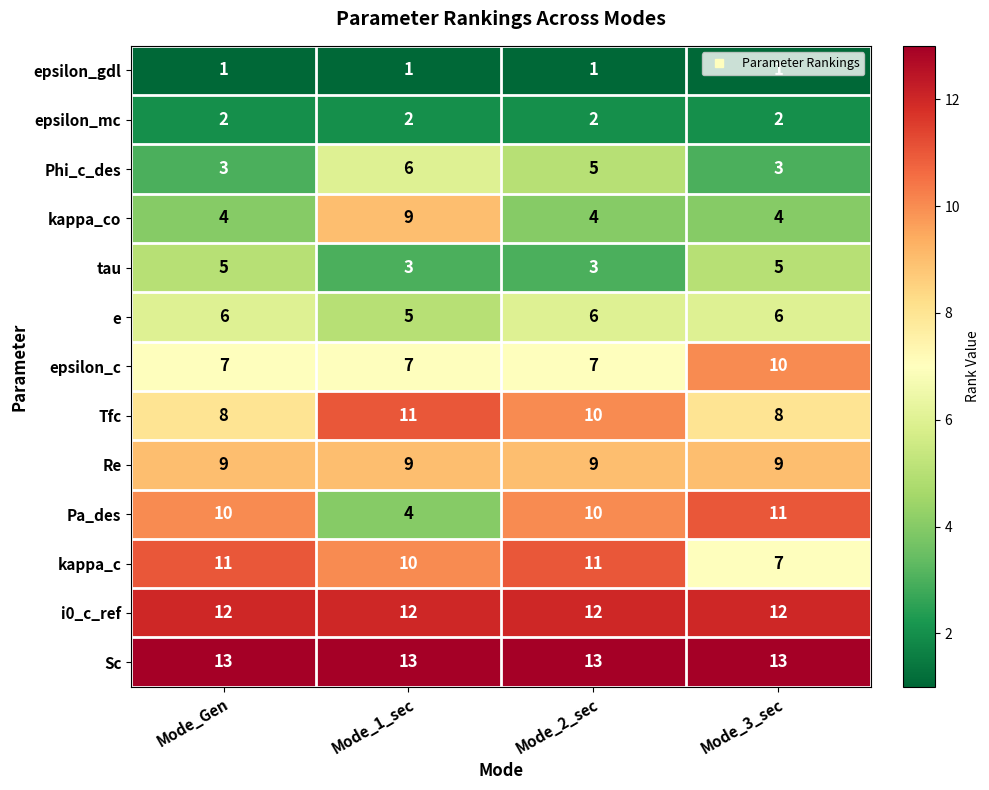

At which label does Tfc first exceed 10?

Mode_1_sec